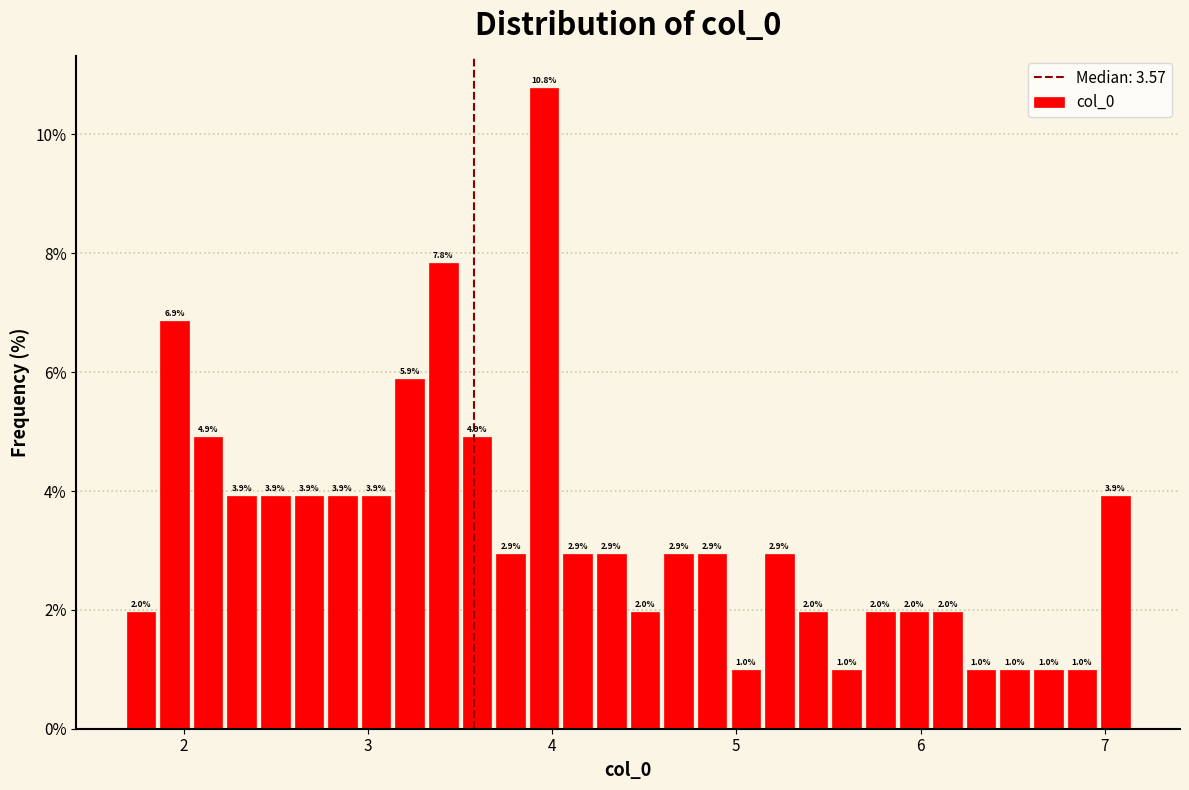

Read against the x-axis, roughly where is the centre of the tallest bar?

4.0